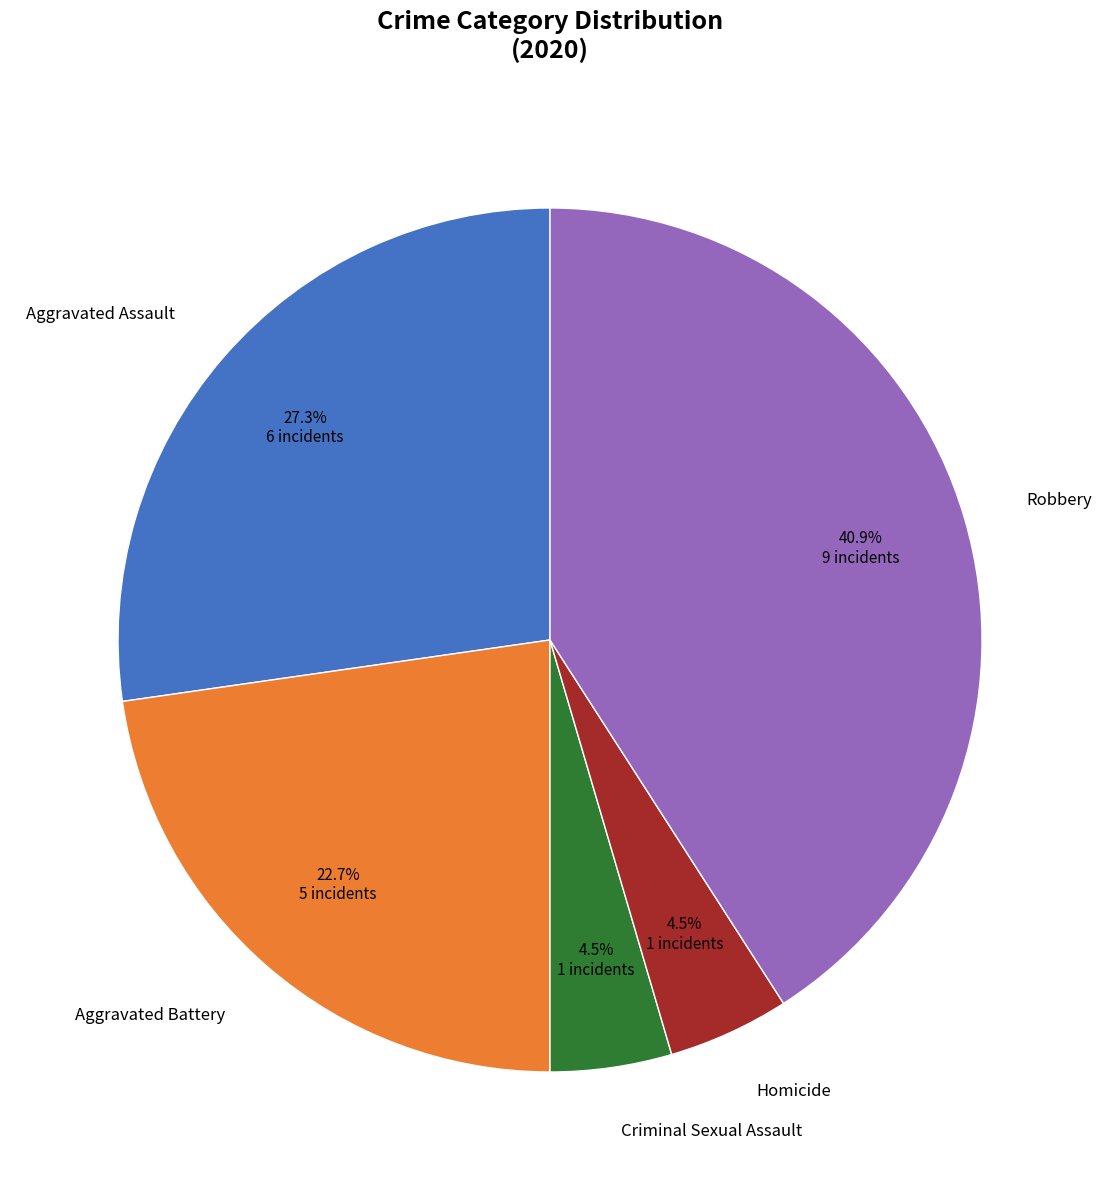

What is the largest slice in the pie chart?

Robbery